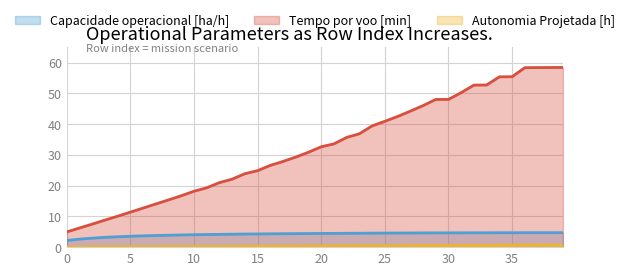

What is the value of the Autonomia Projetada [h] point at the 22nd from the left?

0.4